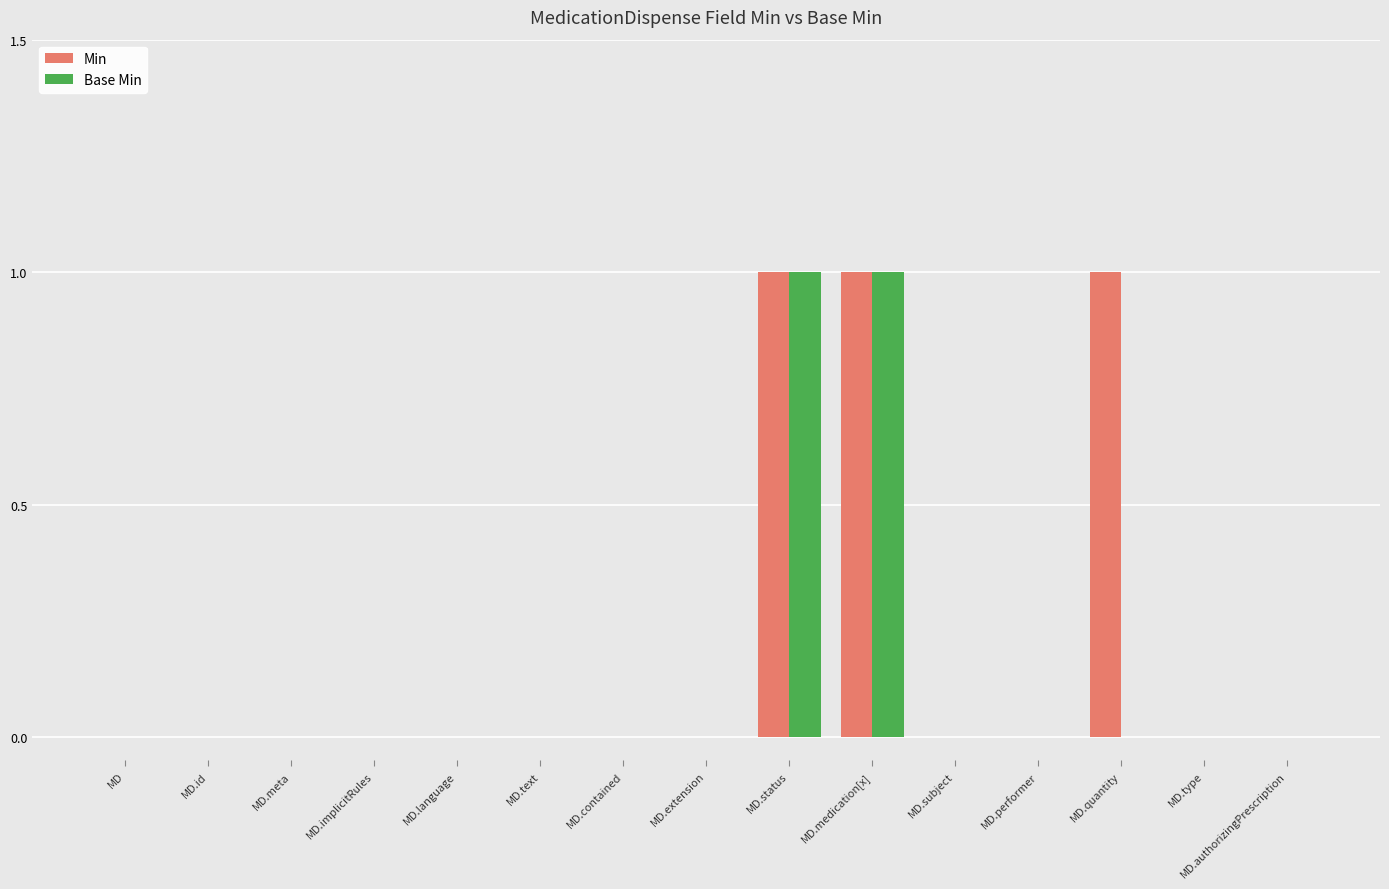

Reading right to left, what are all the values shown in this chart?

Min: 0	0	1	0	0	1	1	0	0	0	0	0	0	0	0
Base Min: 0	0	0	0	0	1	1	0	0	0	0	0	0	0	0